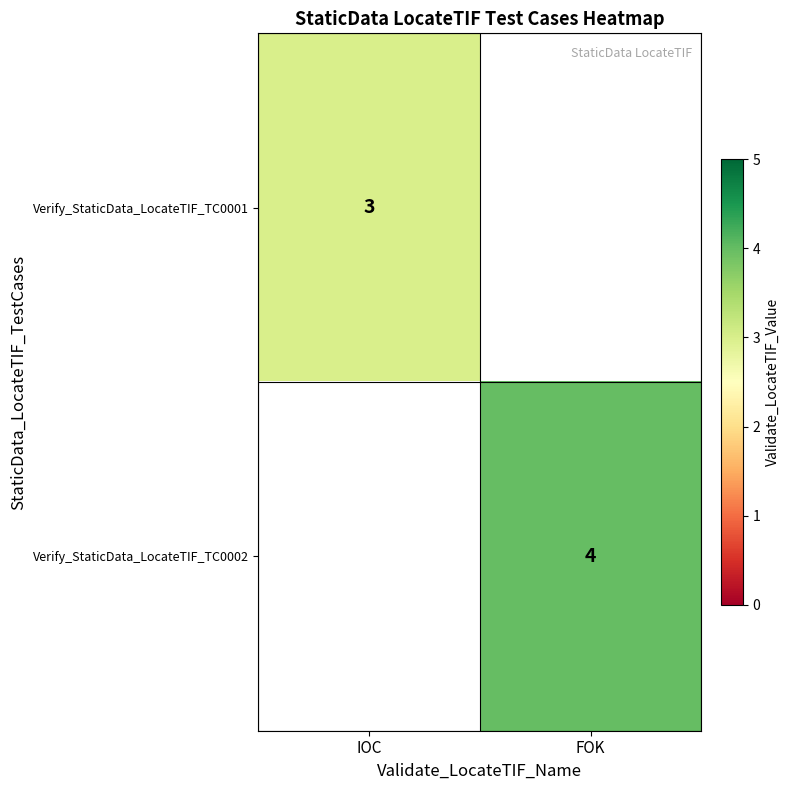

The Verify_StaticData_LocateTIF_TC0002 series shows 6 at FOK. True or false?

False